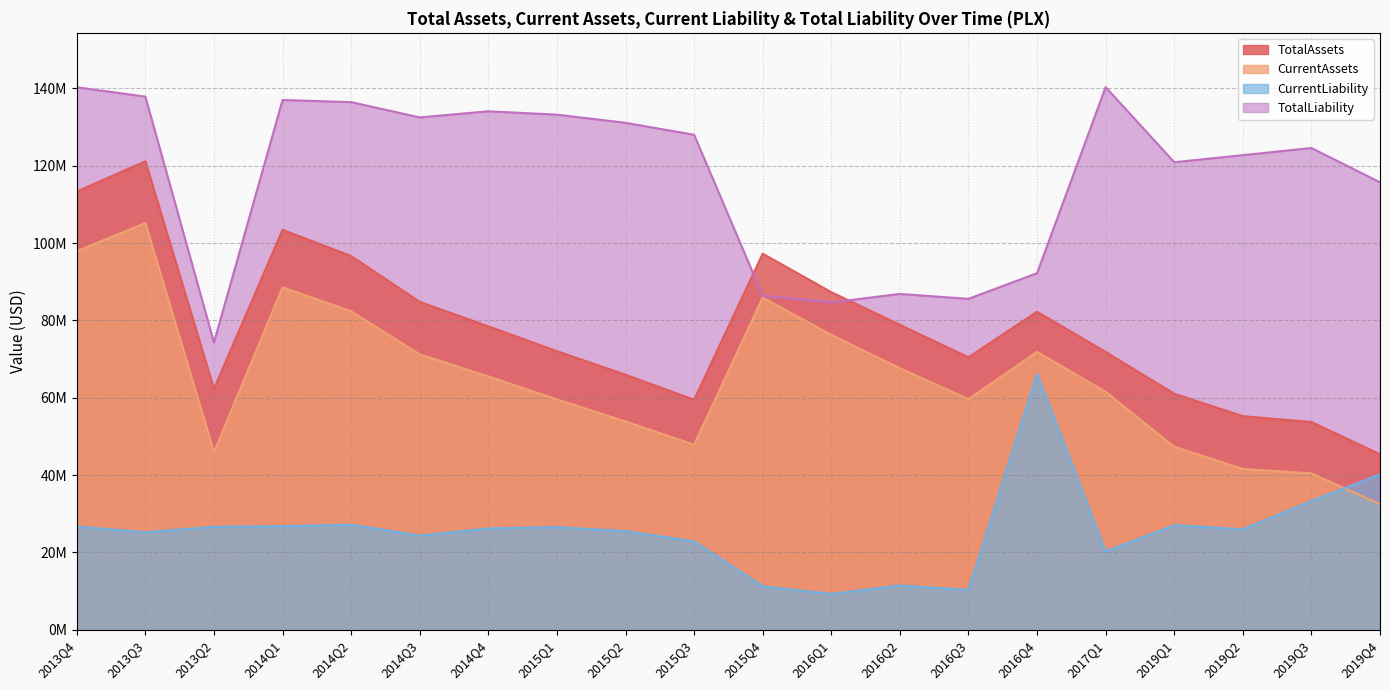

Which label corresponds to the smallest value in the chart?

2016Q1